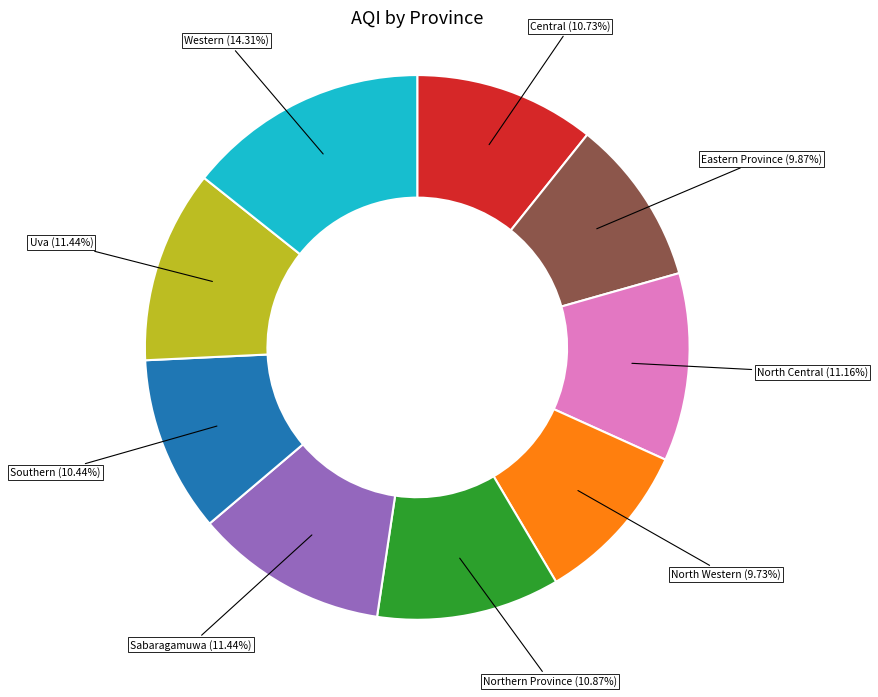

Does any single category account for the majority?

No